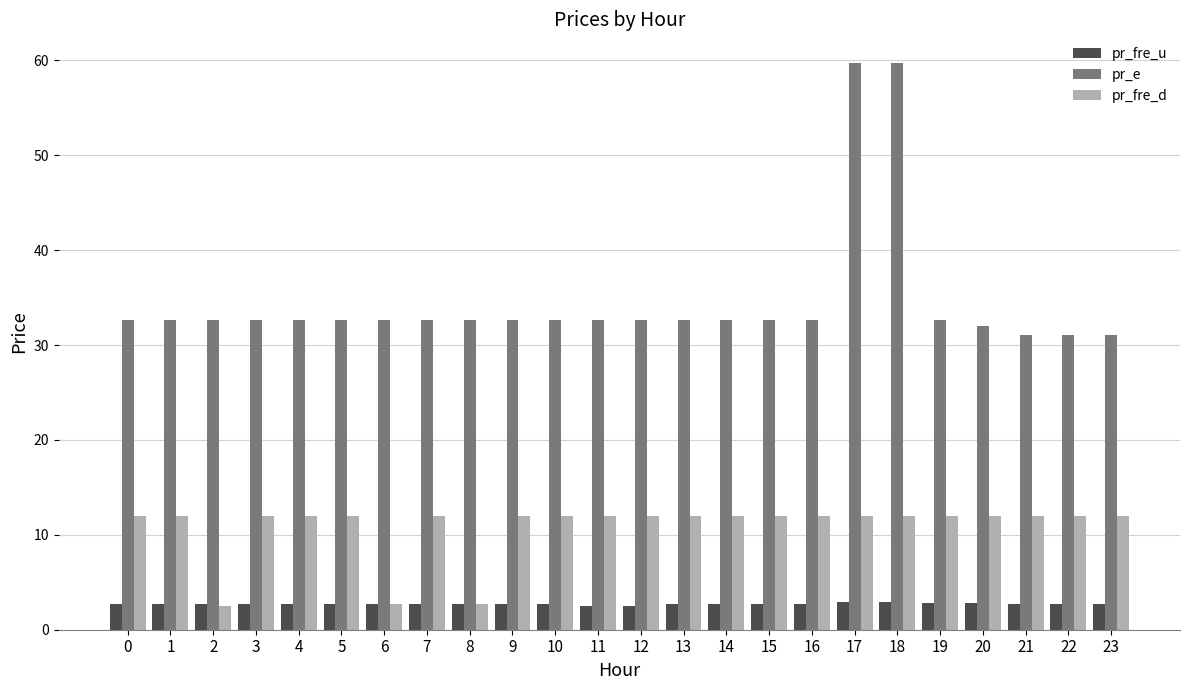

Is it true that pr_e equals 32.7 at 15?

True